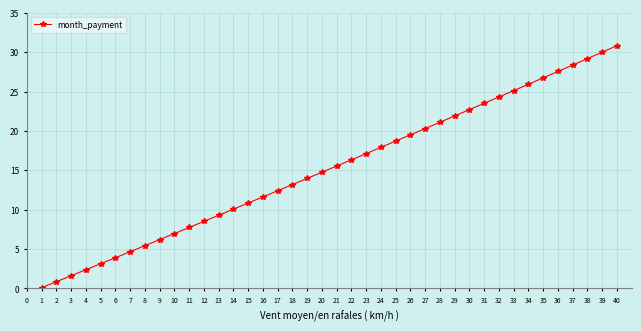

Is it true that the value at 30 is 7.2?

False